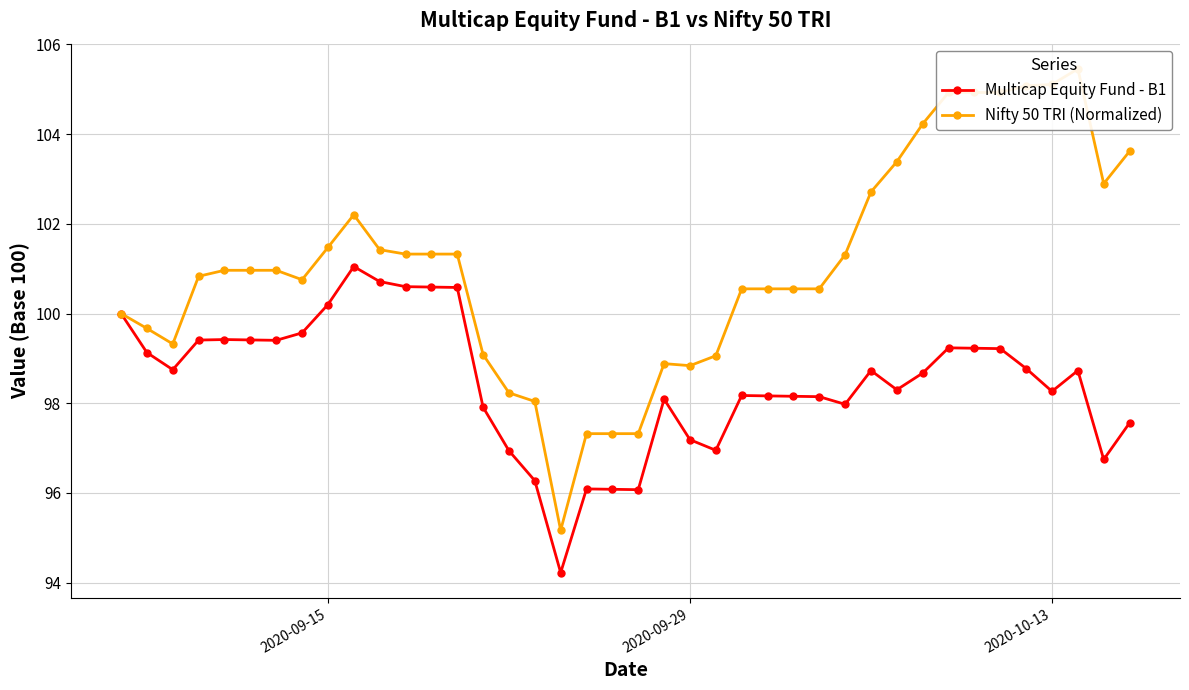

The Multicap Equity Fund - B1 series shows 169.1 at 2020-09-15. True or false?

False